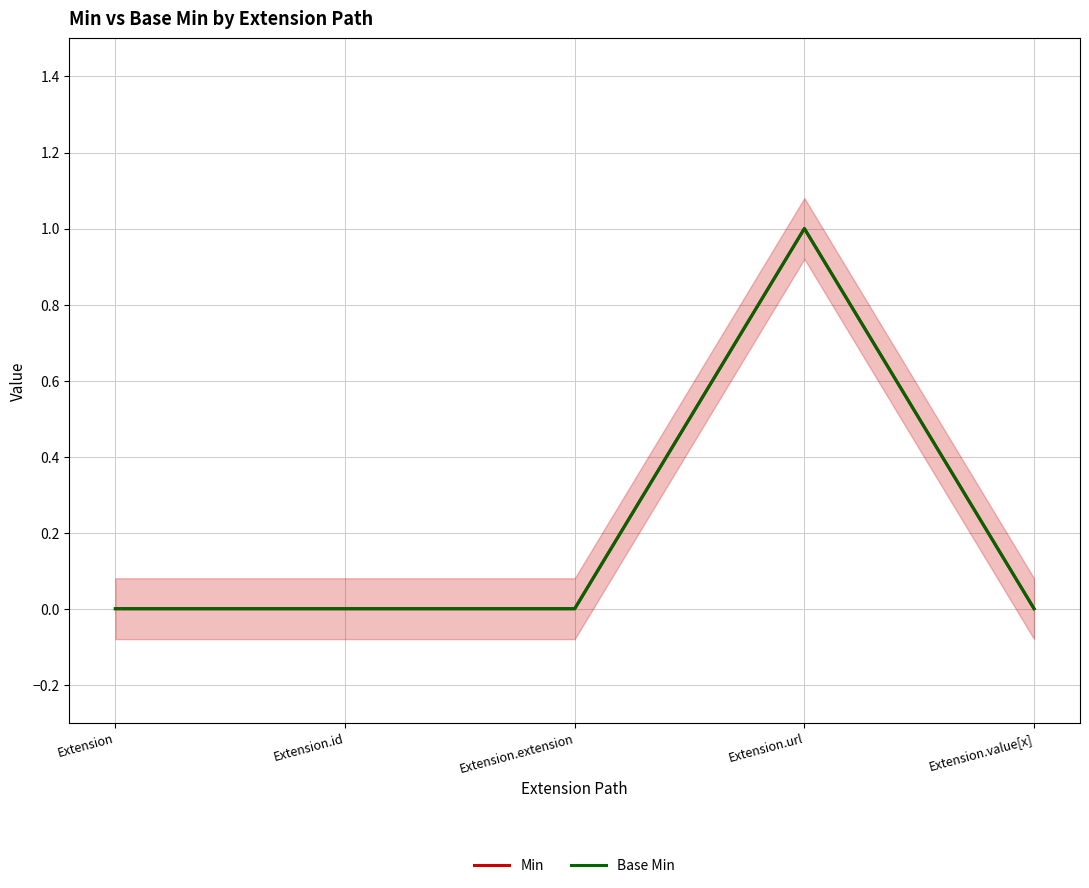

The Base Min series shows 0 at Extension.extension. True or false?

True